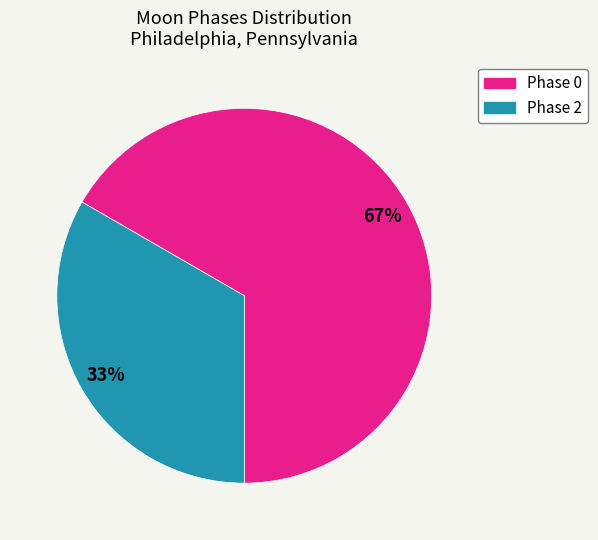

To the nearest percent, what is the average slice percentage?

50%